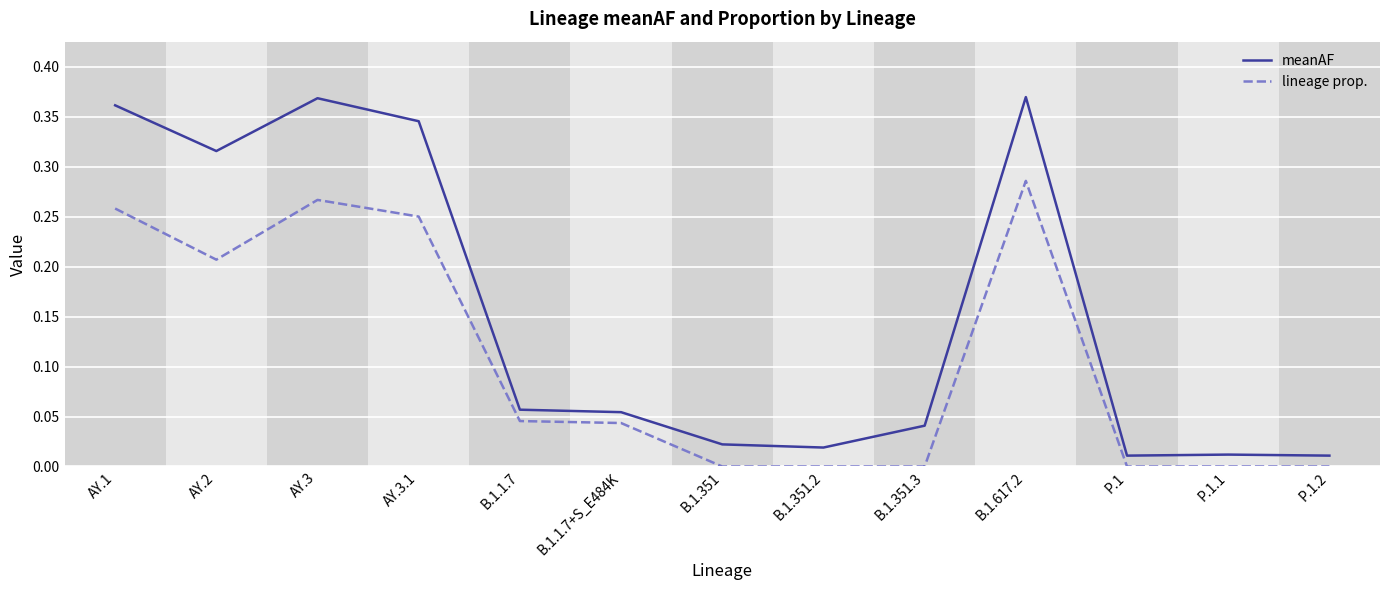

At which category is the sum across all series the highest?

B.1.617.2